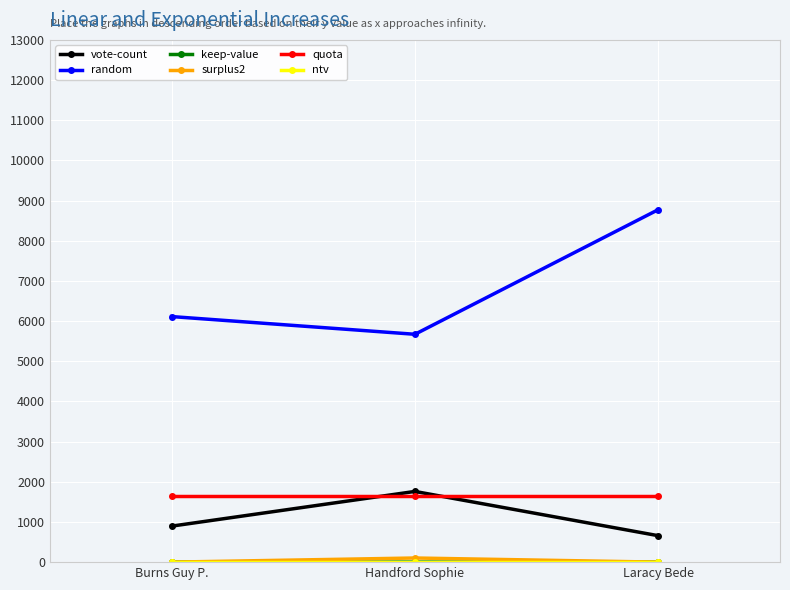

Rank the categories by random value from lowest to highest.

Handford Sophie, Burns Guy P., Laracy Bede